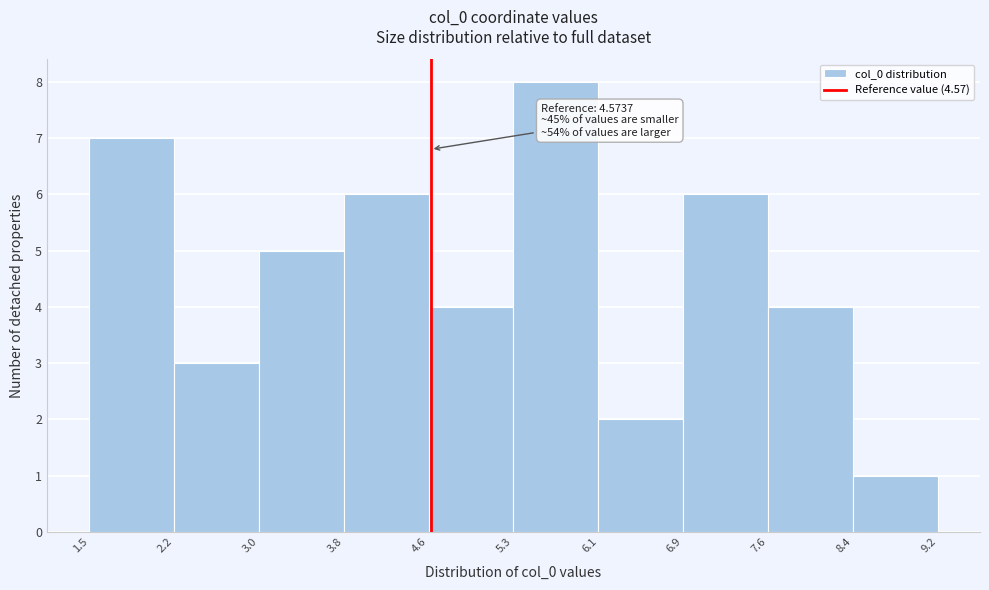

Which range on the x-axis has the tallest bar?

5.3 to 6.1